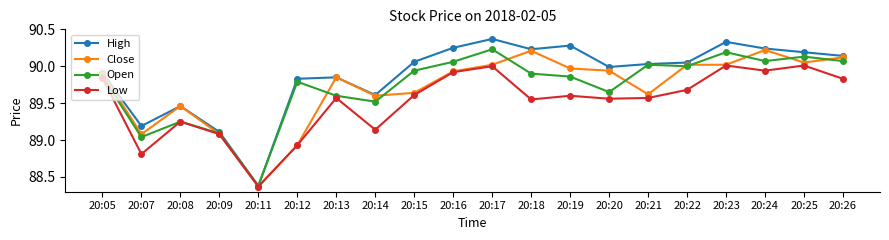

Is it true that Open equals 30.6 at 20:12?

False